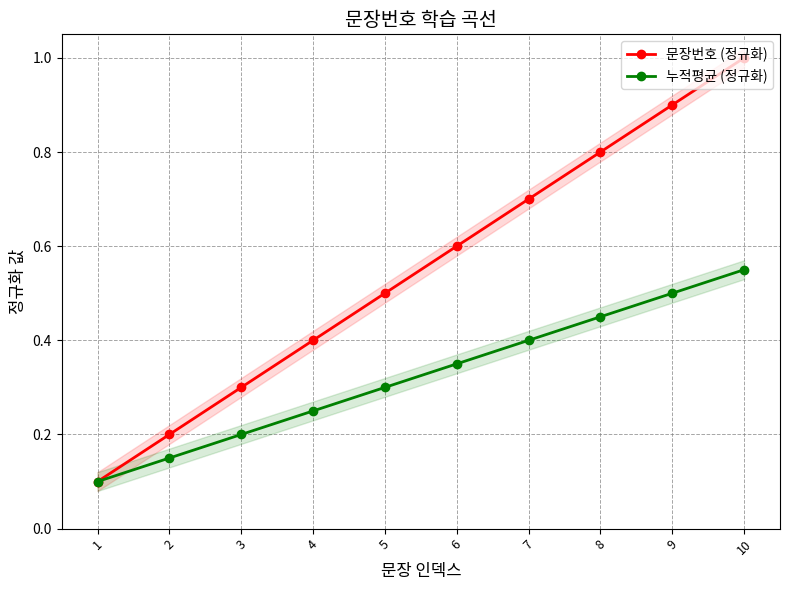

What is the minimum value shown in the chart?

0.1